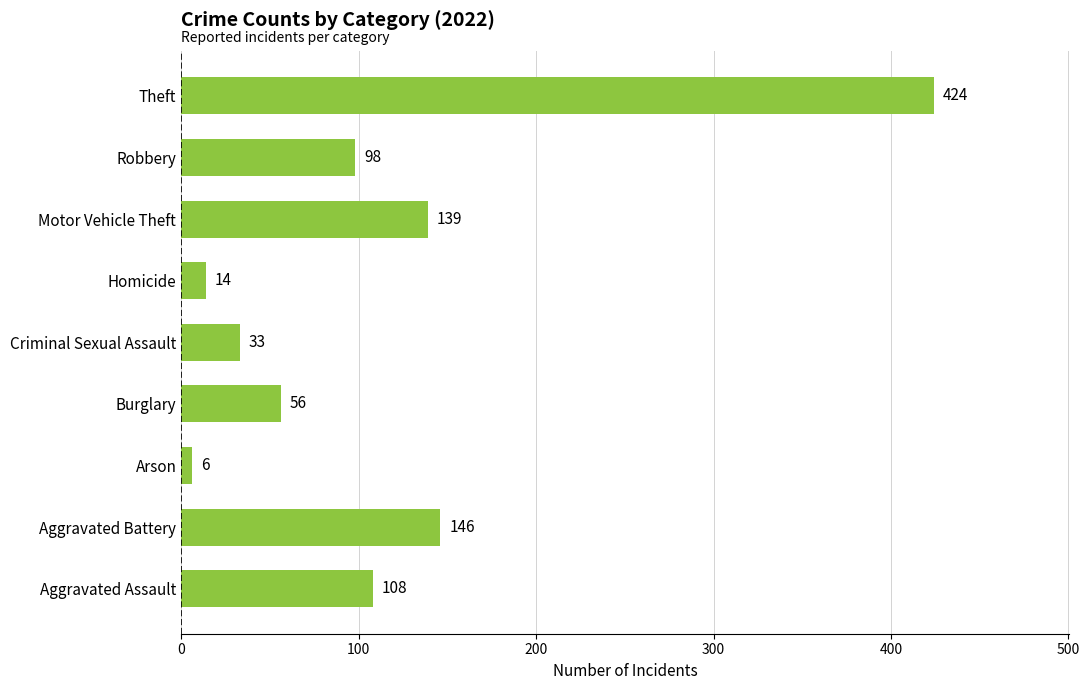

How many data points does each series have?

9